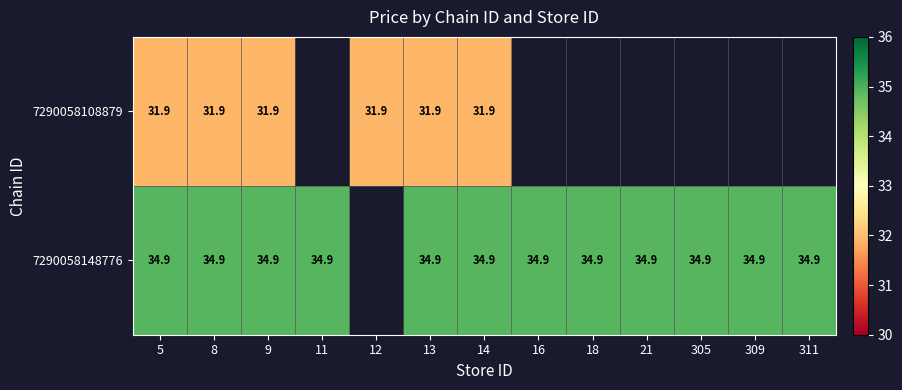

Rank the series at 8 from lowest to highest value.

7290058108879, 7290058148776